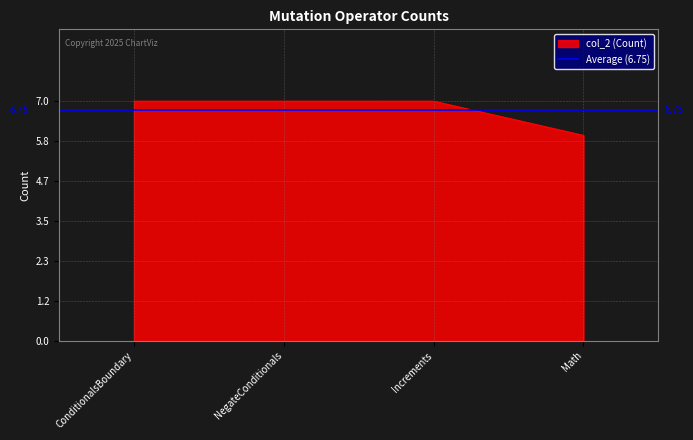

How many categories are shown in the chart?

4